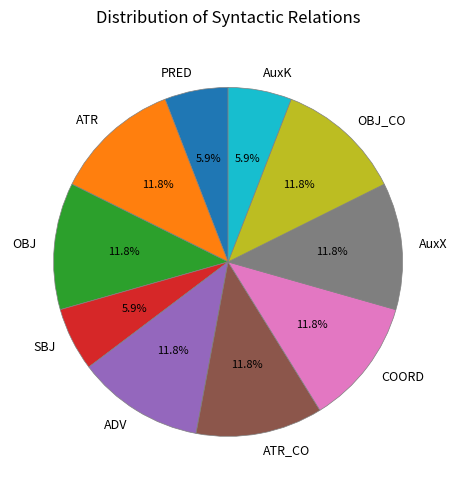

How much of the chart is everything except AuxK?

94.1%